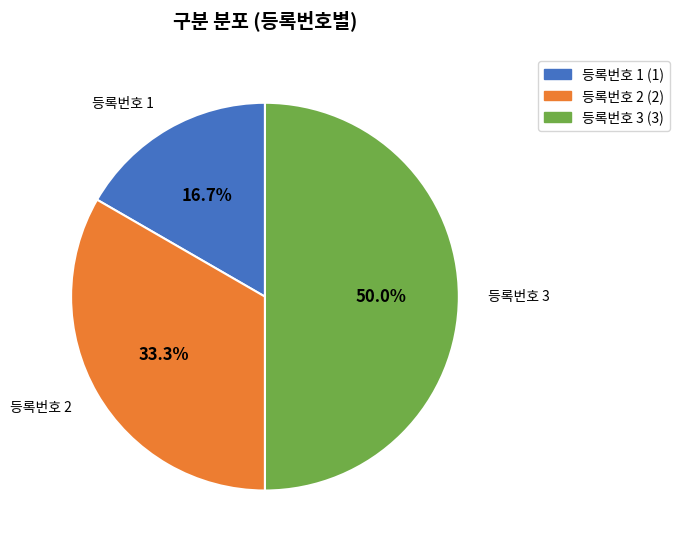

To the nearest percent, what is the difference between the 등록번호 2 and 등록번호 3 slice percentages?

17%